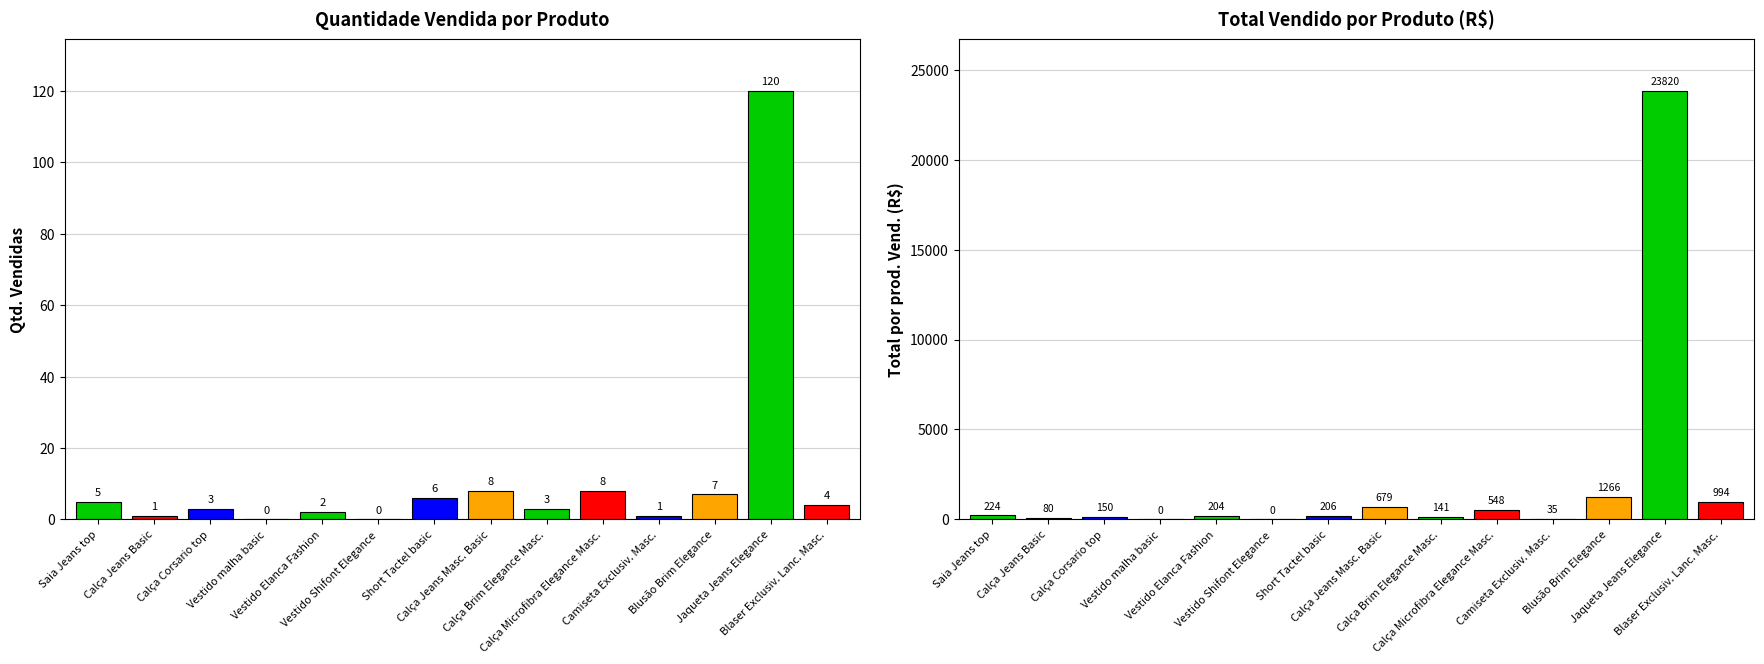

How many data points in Total por prod. Vend. are less than 205?

7